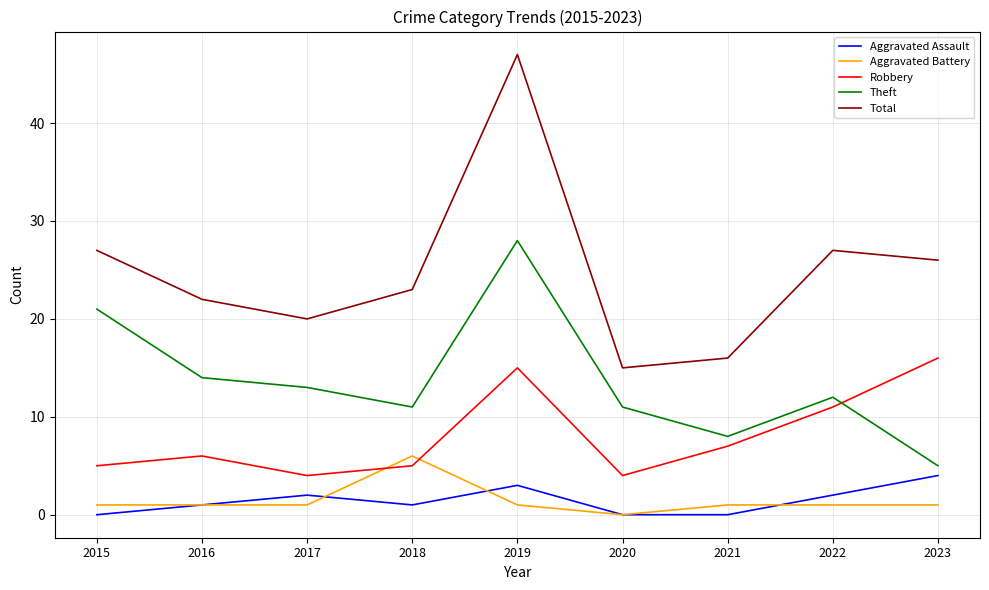

List the series in order of their peak value, highest first.

Total, Theft, Robbery, Aggravated Battery, Aggravated Assault